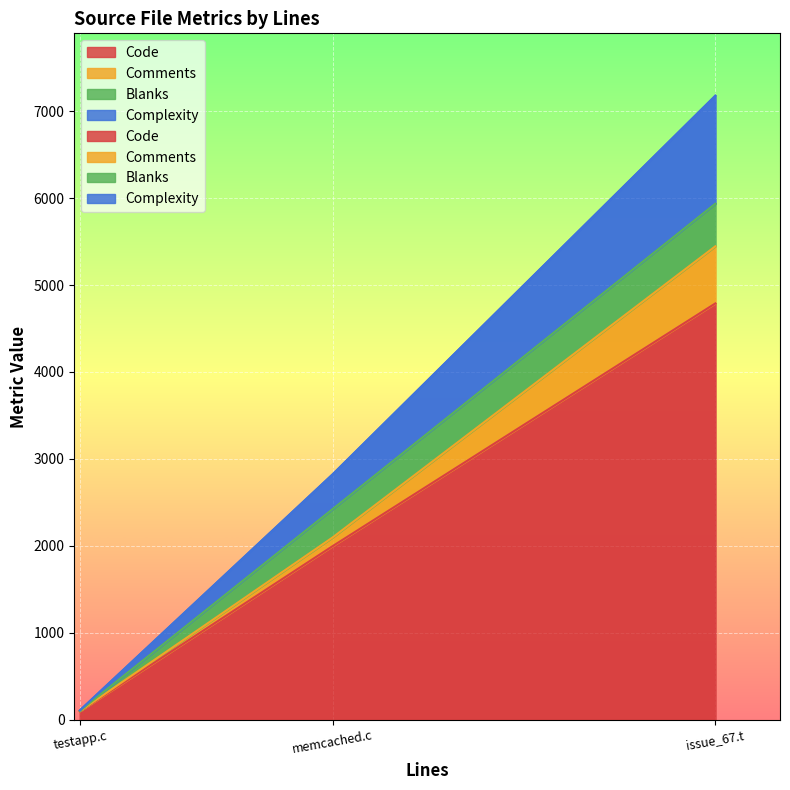

How many lines are shown in the chart?

4